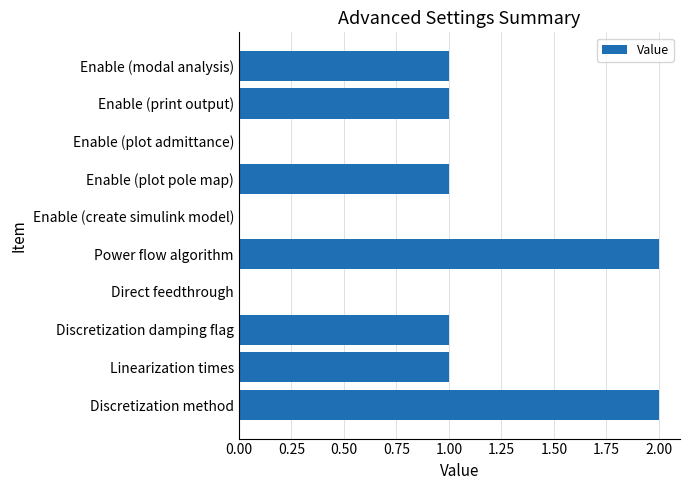

What is the average value?

1